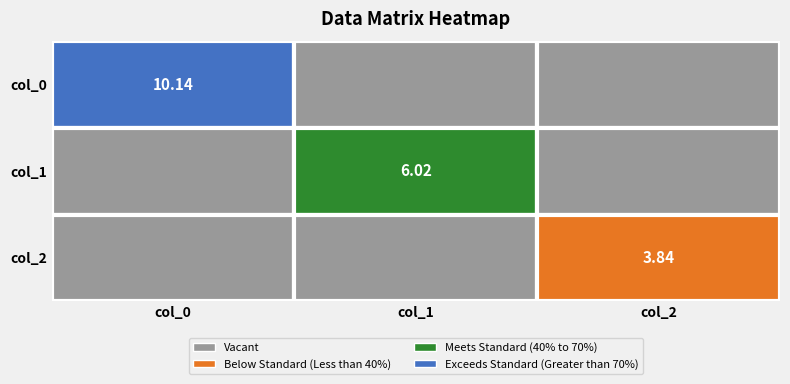

At which label does col_2 reach its peak?

2